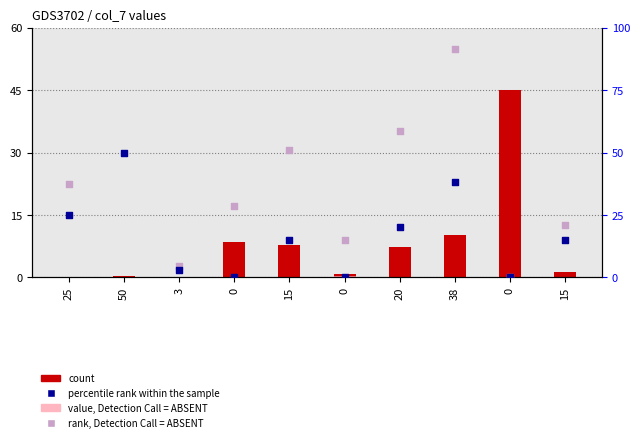

Which series has the largest total across all categories?

rank, Detection Call = ABSENT